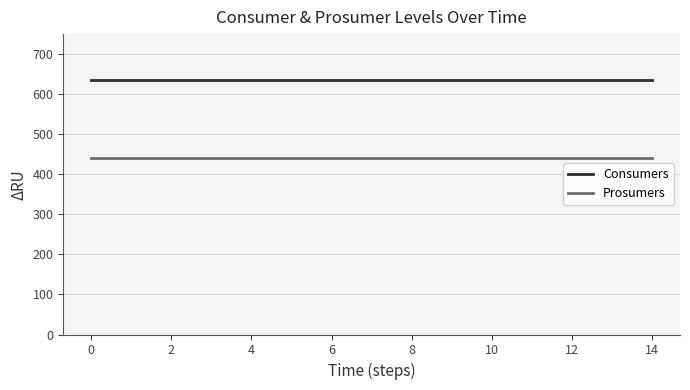

True or false: Consumers and Prosumers cross at least once.

False